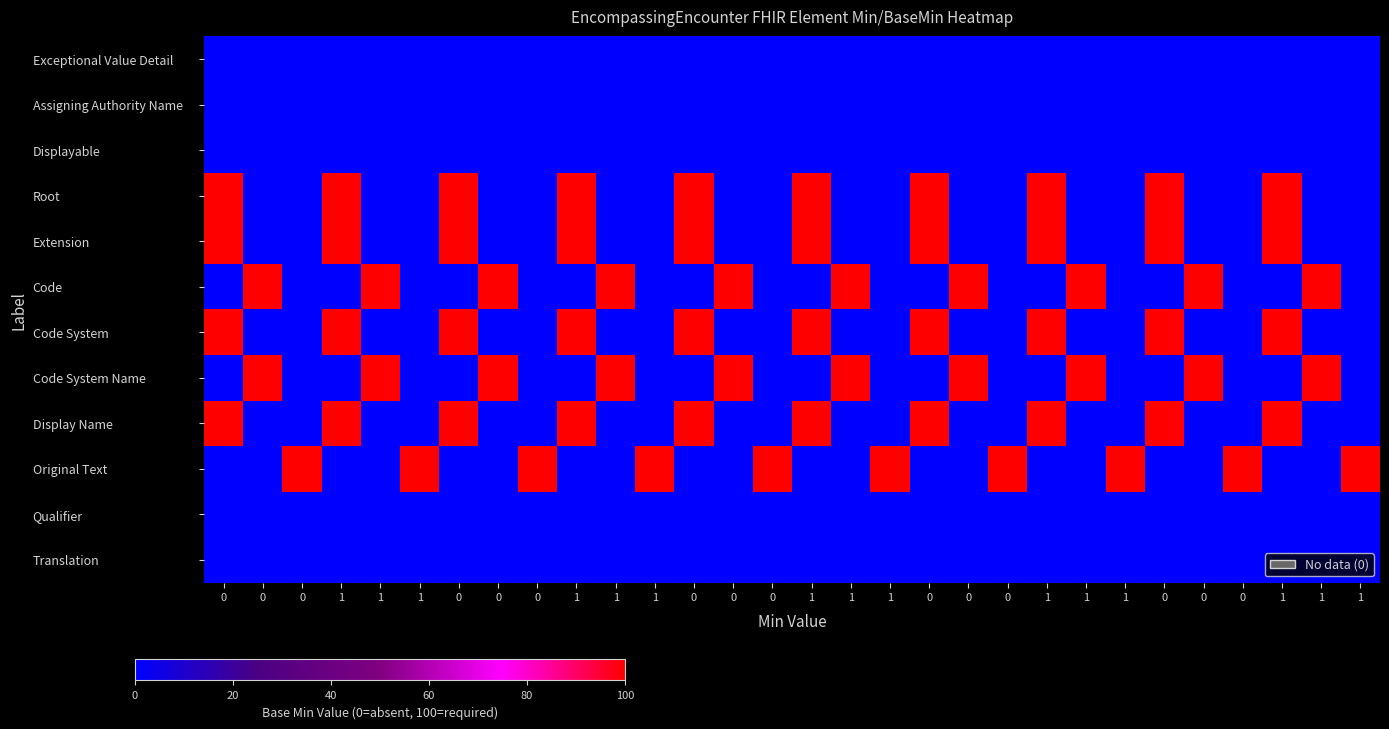

Which series has the largest range (max minus min)?

Root